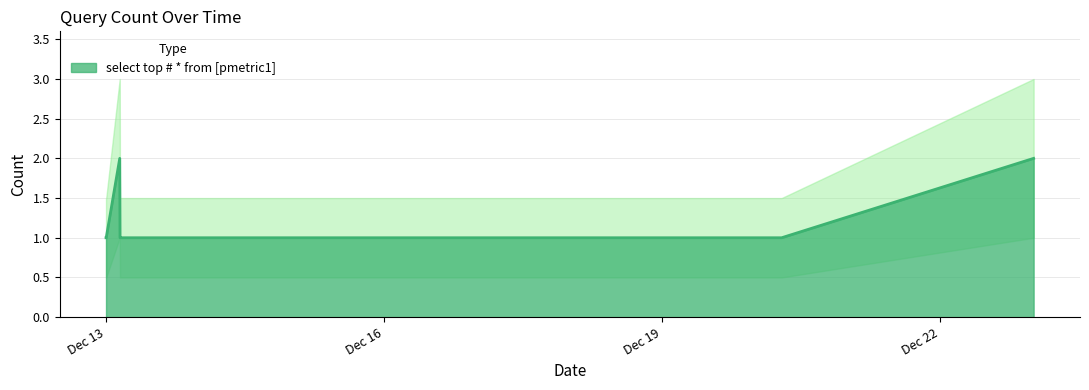

Does the chart have visible grid lines?

Yes